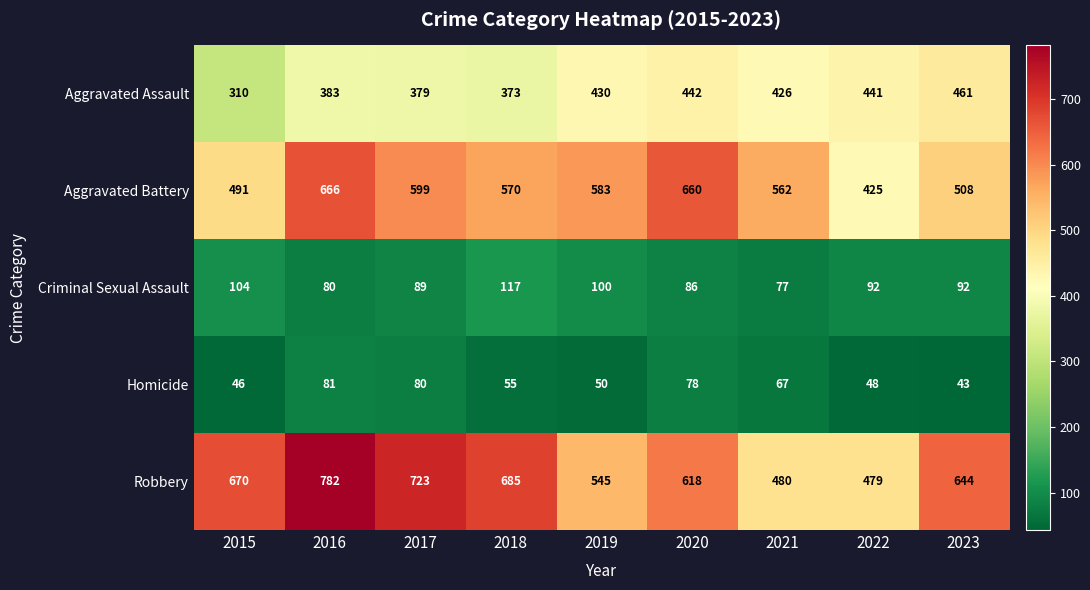

How many distinct data groups are displayed?

5